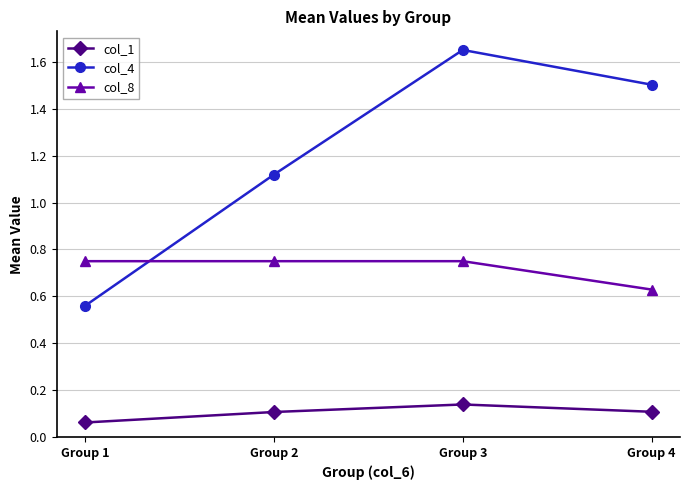

At which category does col_4 reach its first local peak?

Group 3